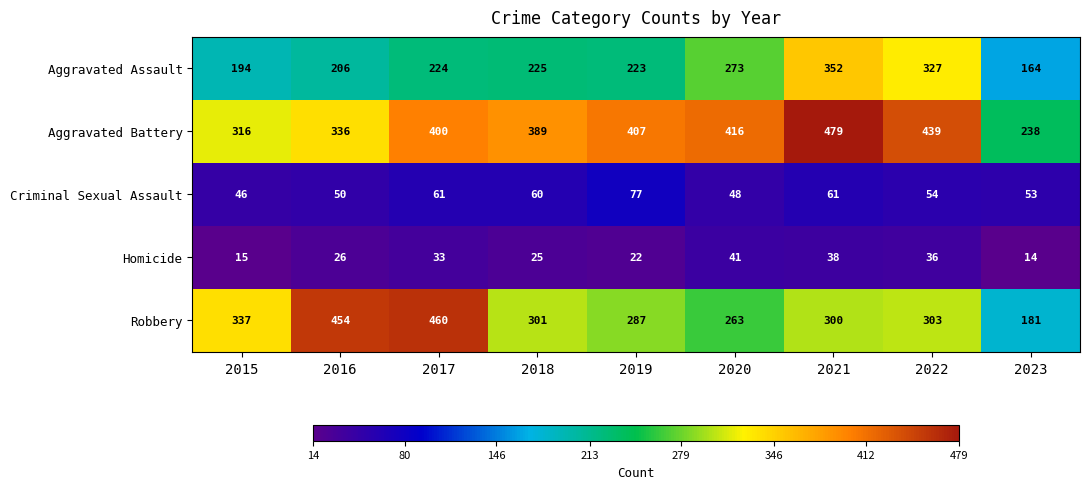

At how many categories does at least one series exceed 254?

8